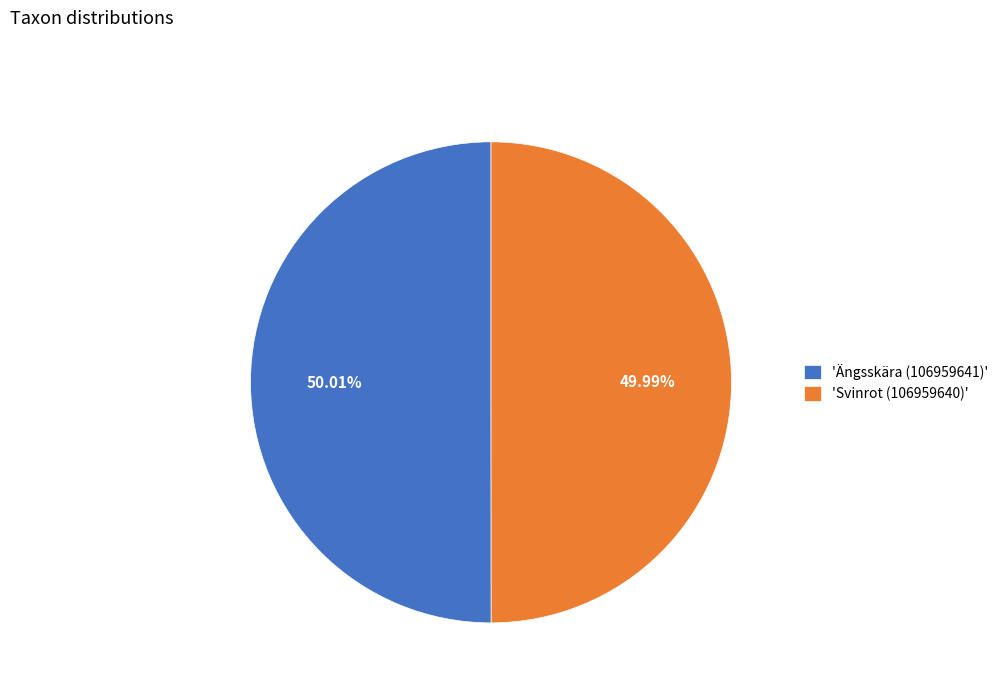

Is there any slice that represents more than half of the pie?

Yes